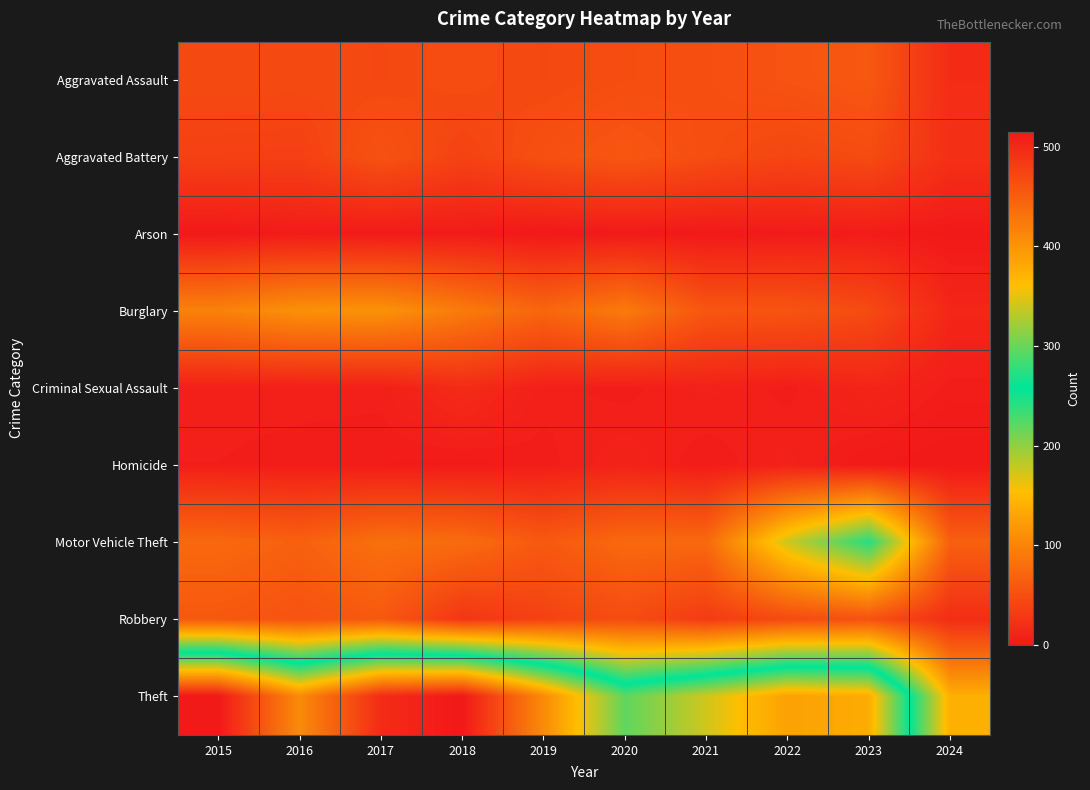

What is the total value across all series at 2021?

618